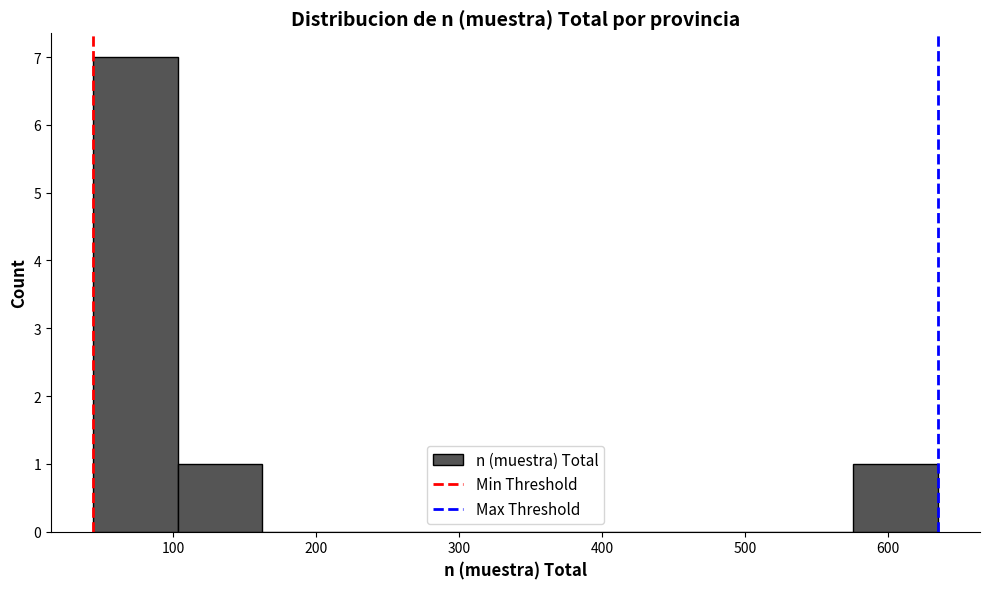

What is the height of the bar covering 40 to 100 on the x-axis? Neither the bar edges nor the heights are printed on the chart, so give them approximately, as read against the axes.

7